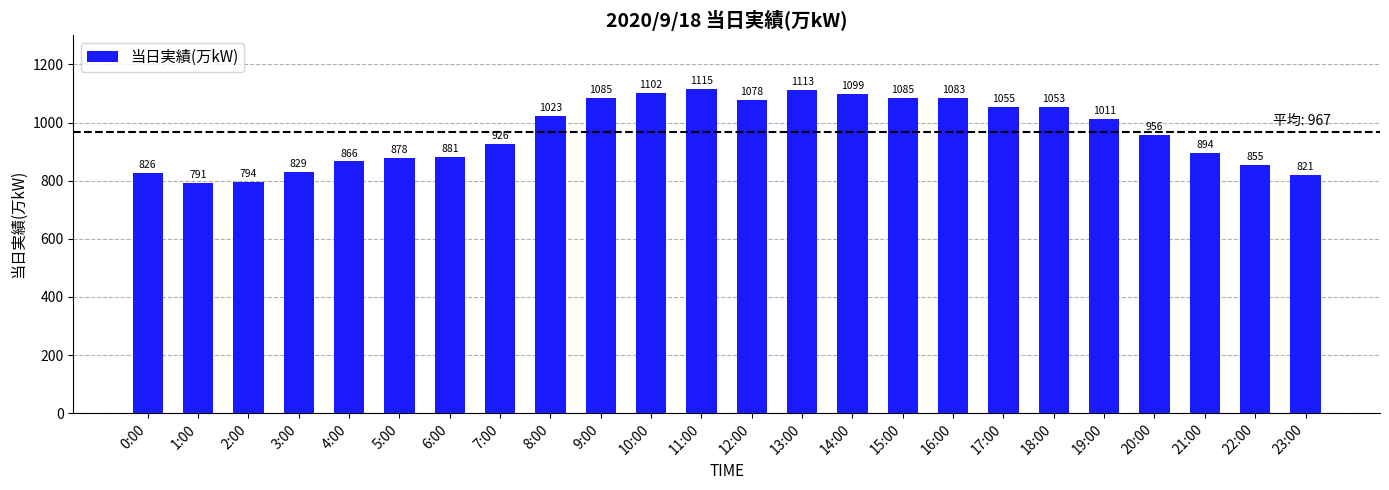

Reading right to left, list all the values displayed in this chart.

821	855	894	956	1011	1053	1055	1083	1085	1099	1113	1078	1115	1102	1085	1023	926	881	878	866	829	794	791	826